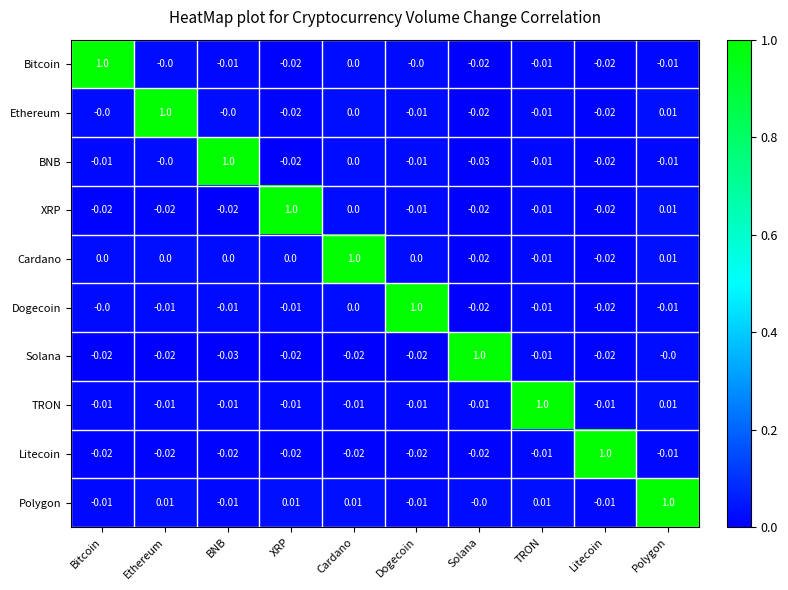

Which category has the highest value in the Litecoin series?

Litecoin